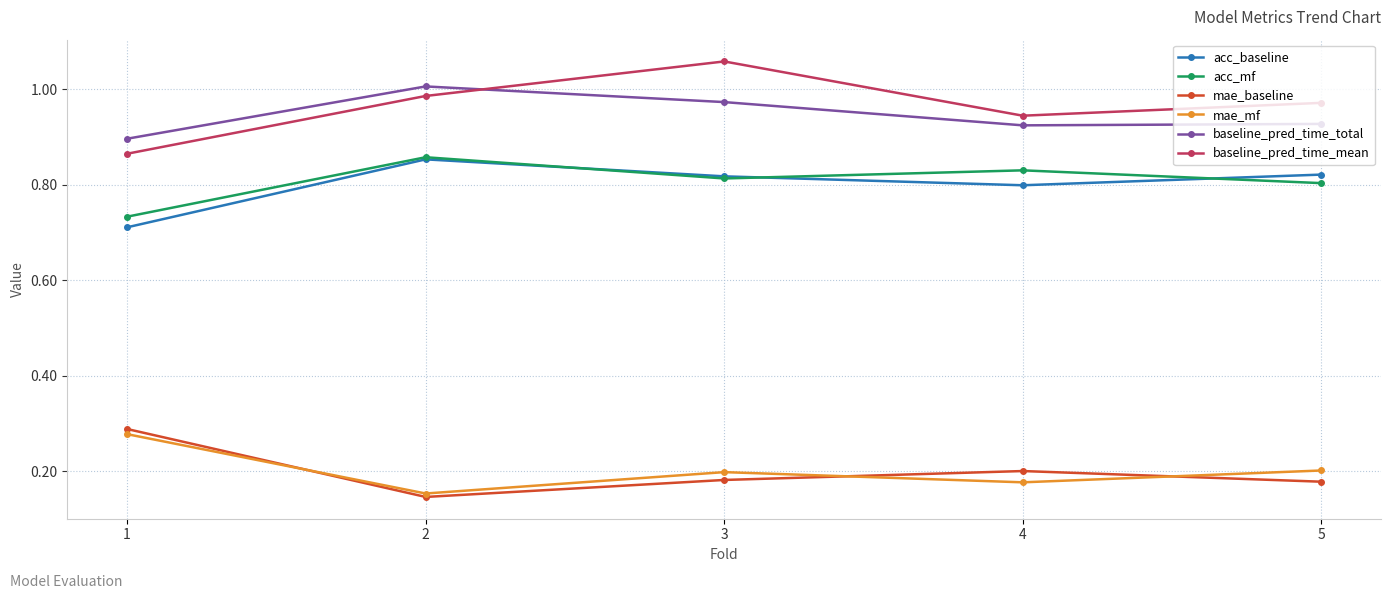

How many lines are shown in the chart?

6